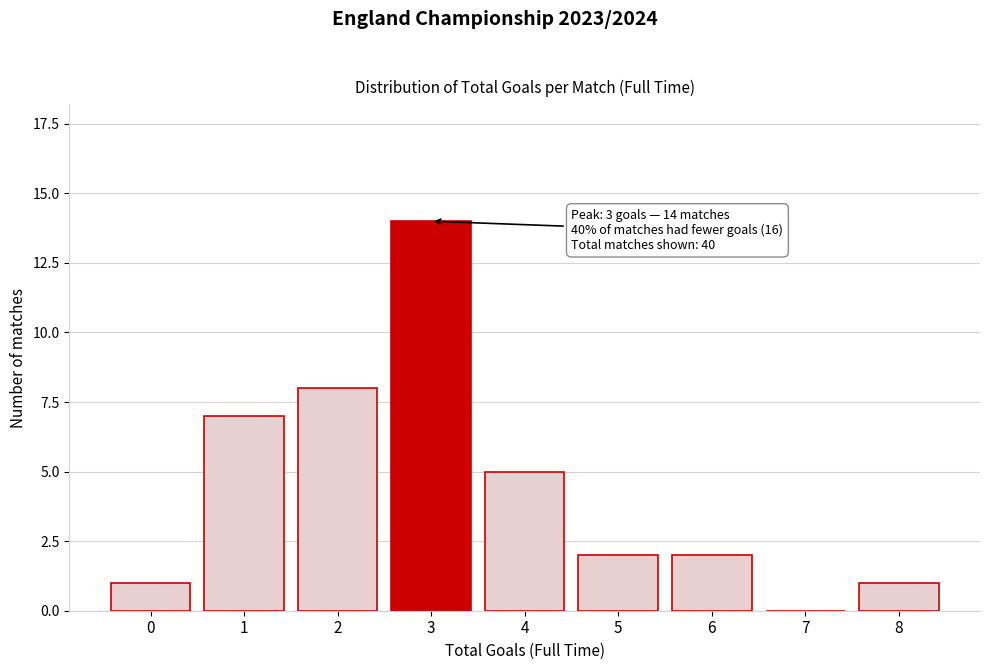

Reading right to left, list all the values displayed in this chart.

8=1	7=0	6=2	5=2	4=5	3=14	2=8	1=7	0=1